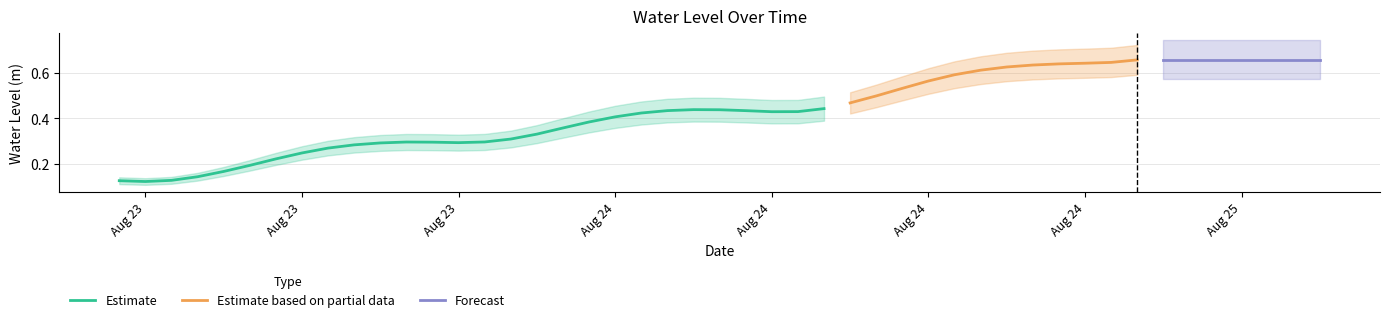

What is the value of the 29th point from the left?

0.5